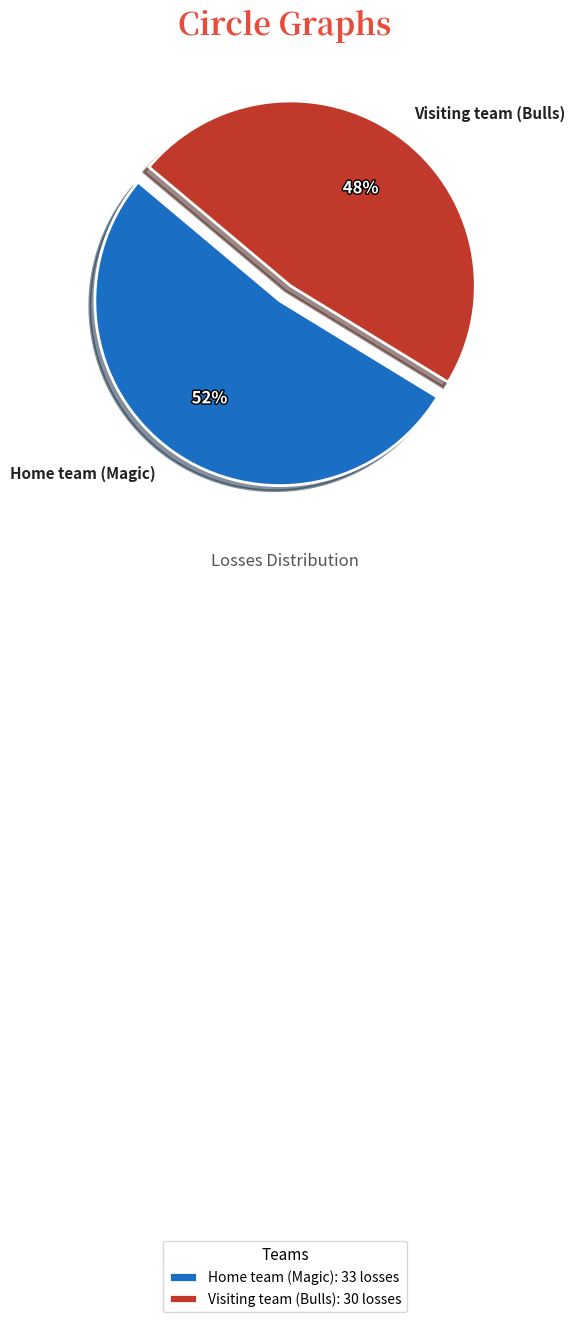

Which category has the smallest portion of the pie?

Visiting team (Bulls)